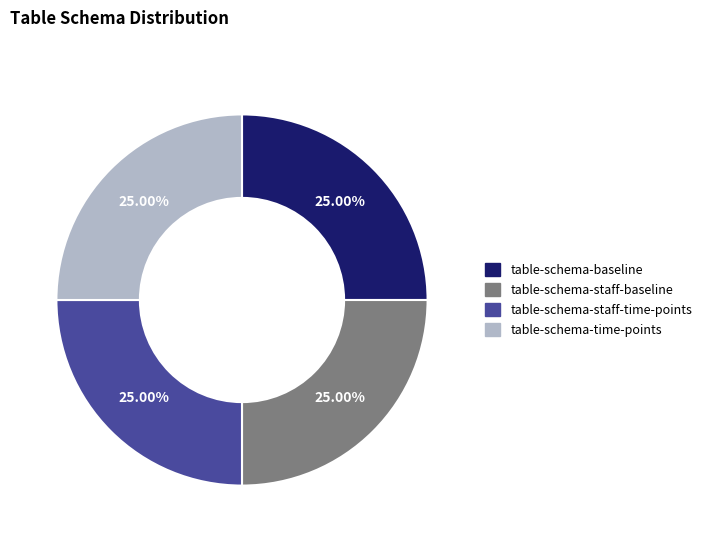

Is there a majority slice in this chart?

No